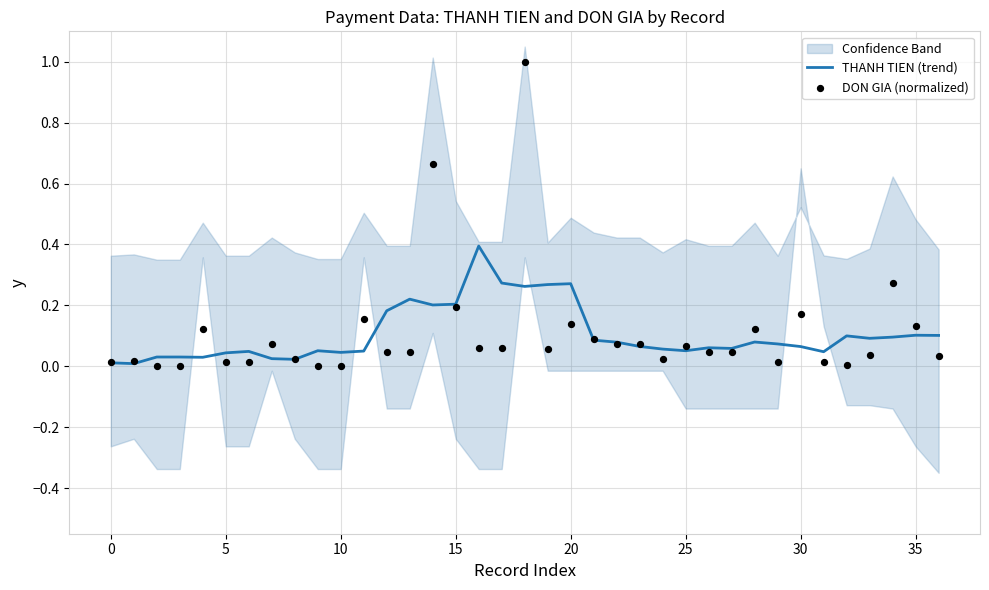

Which series reaches the minimum Y coordinate?

DON GIA (normalized)